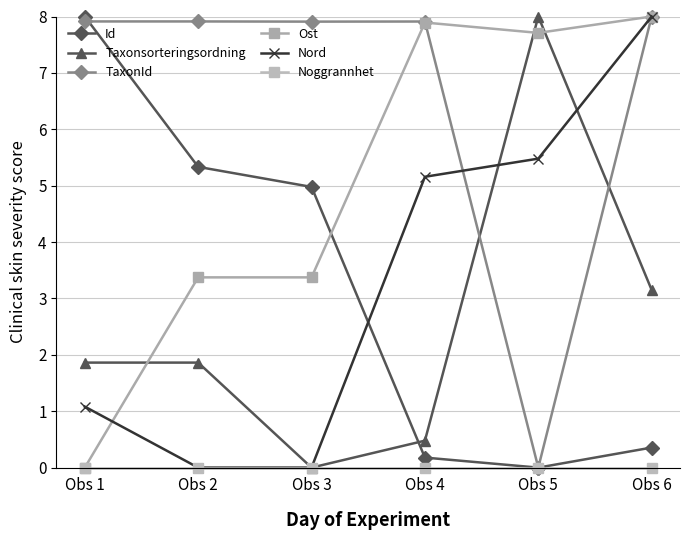

How many values in the Nord series exceed 5?

3